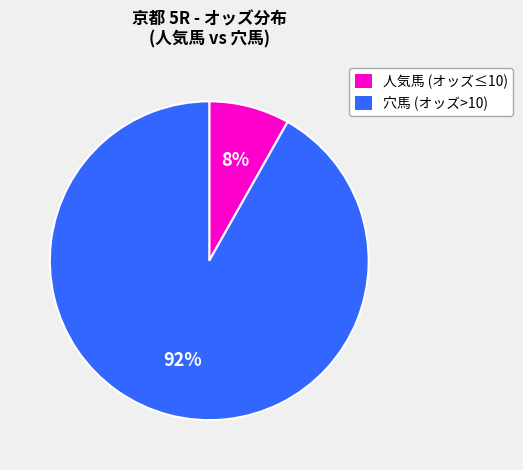

True or false: 穴馬 (オッズ>10) accounts for 99% of the total.

False